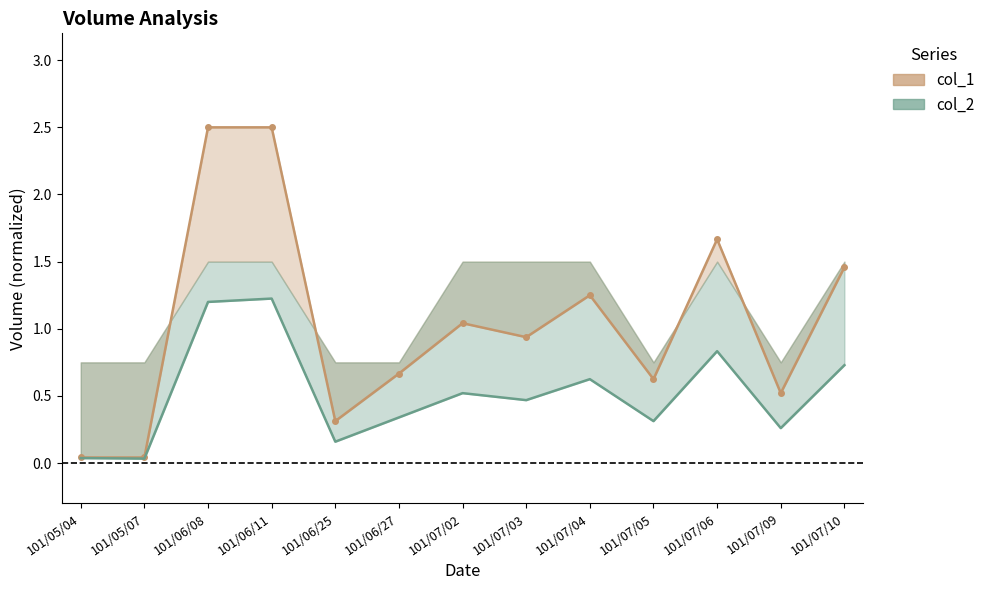

Reading right to left, transcribe all the data shown in this chart.

col_1: 1.5	0.5	1.7	0.6	1.2	0.9	1.0	0.7	0.3	2.5	2.5	0.0	0.0
col_2: 0.7	0.3	0.8	0.3	0.6	0.5	0.5	0.3	0.2	1.2	1.2	0.0	0.0